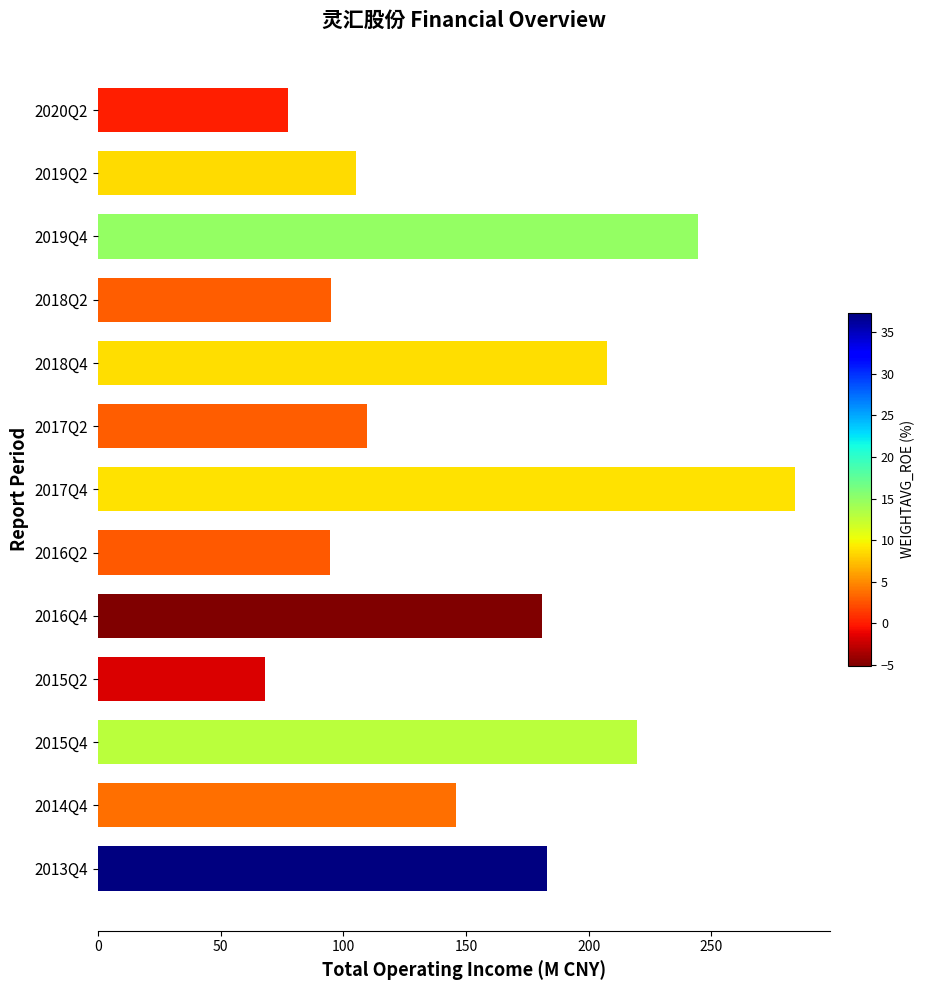

Is it true that the value at 2020Q2 is 31.8?

False